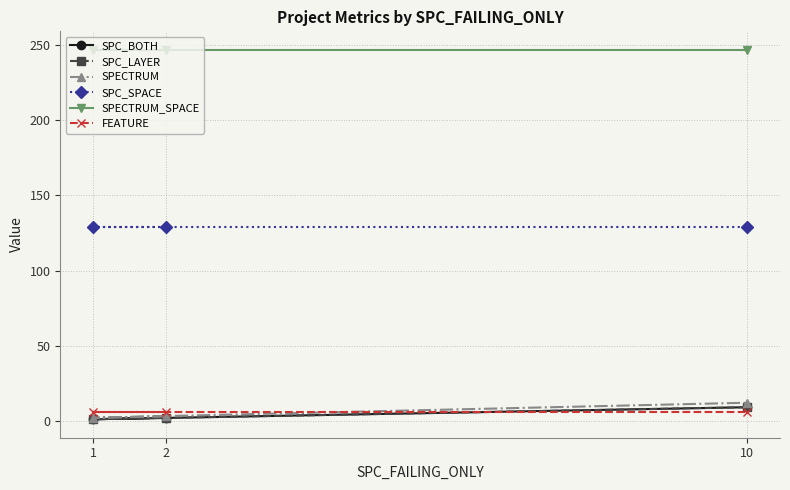

Which series changed the most between 1 and 10?

SPECTRUM